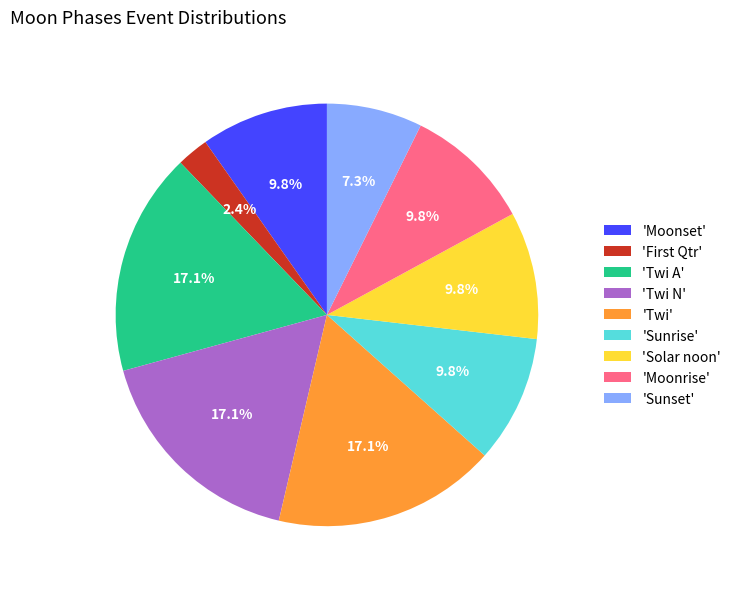

Is 'Twi' the majority of the pie?

No